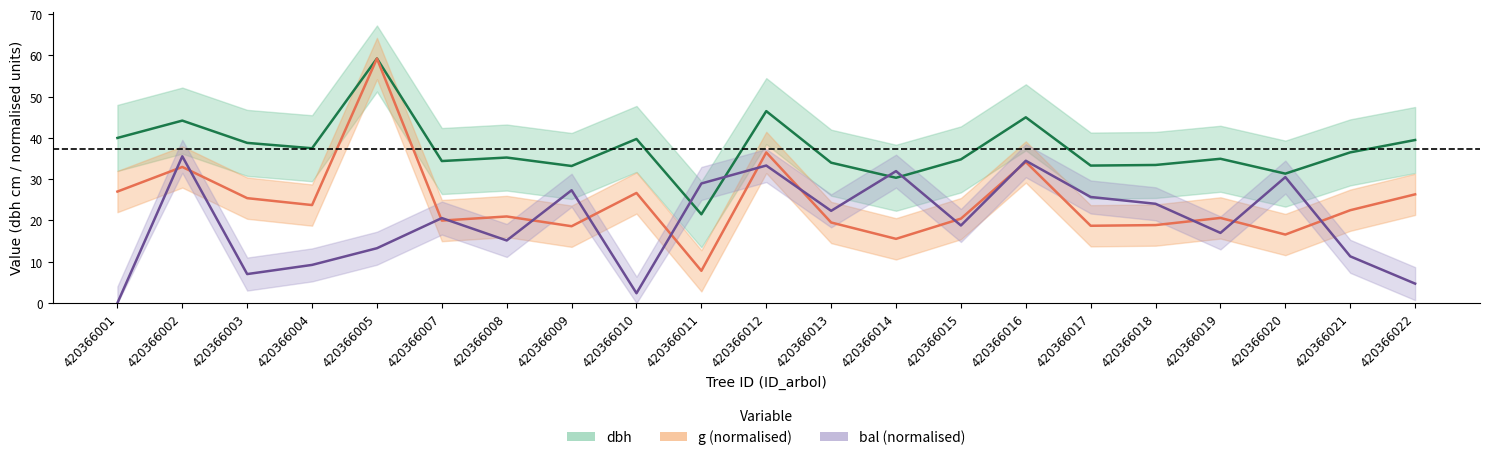

How many interior local valleys does the dbh series have?

7